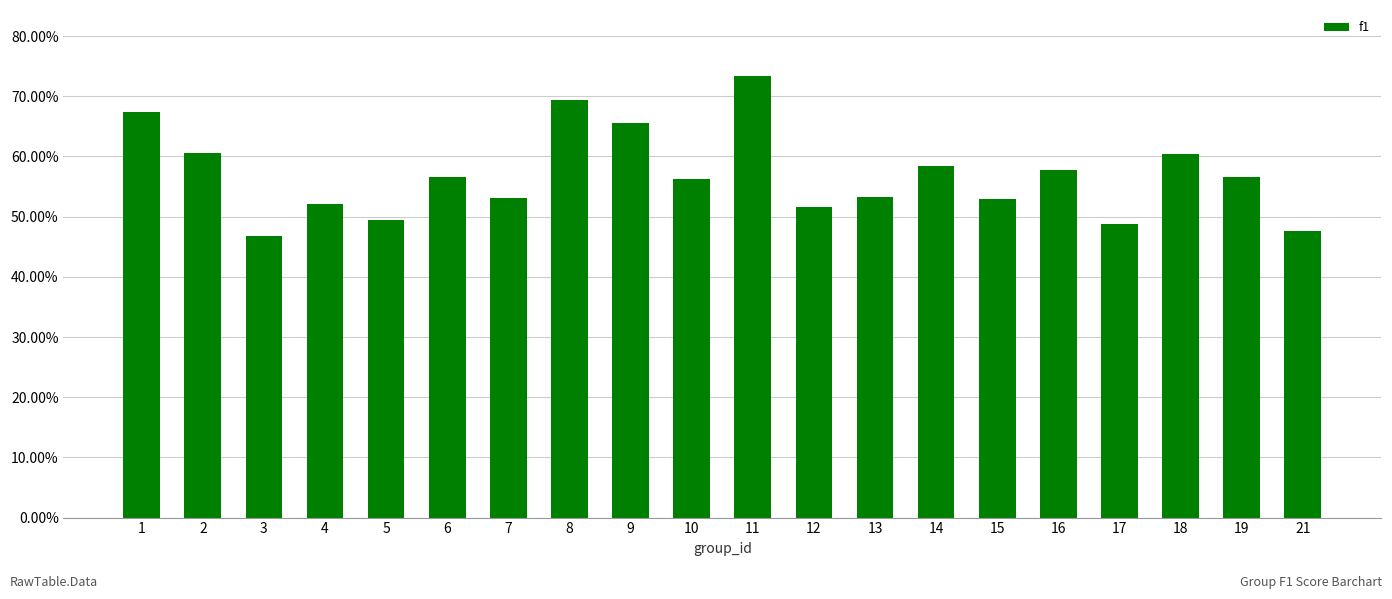

Does the chart contain any negative values?

No